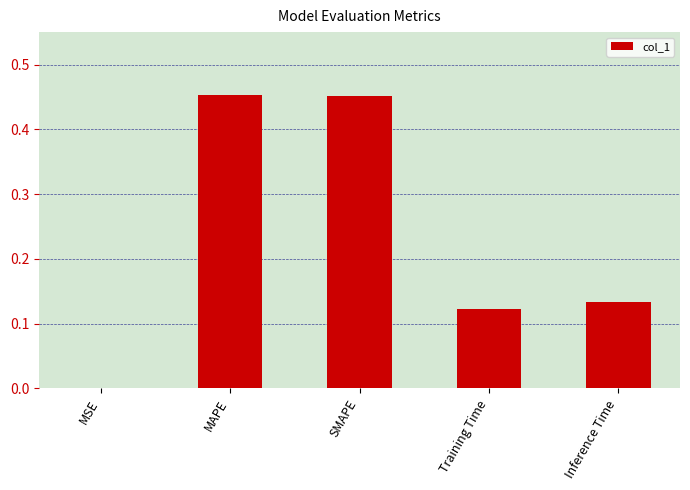

What is the change in value from MAPE to Training Time?

-0.3